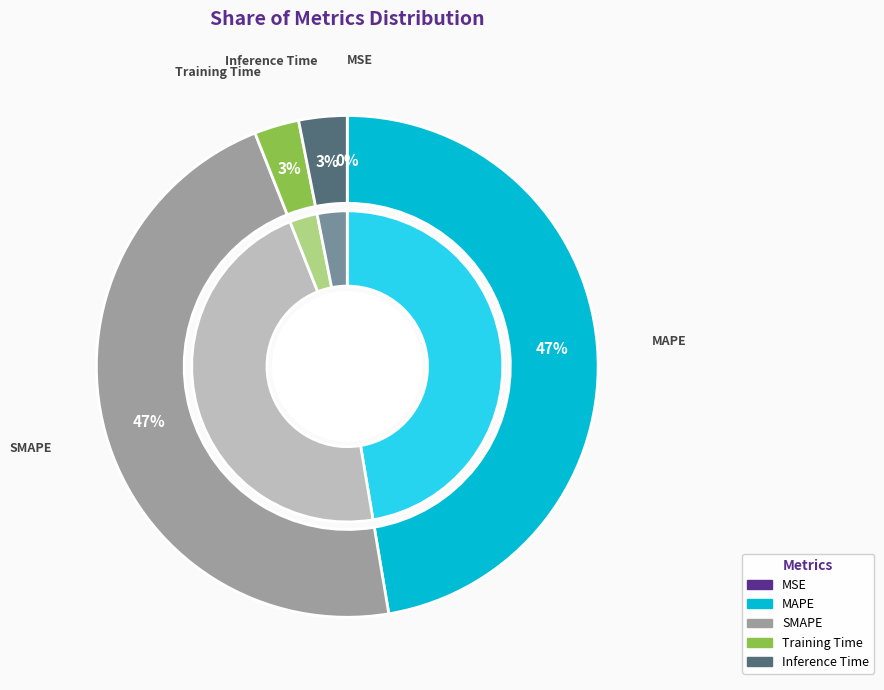

Which category has the smallest portion of the pie?

MSE